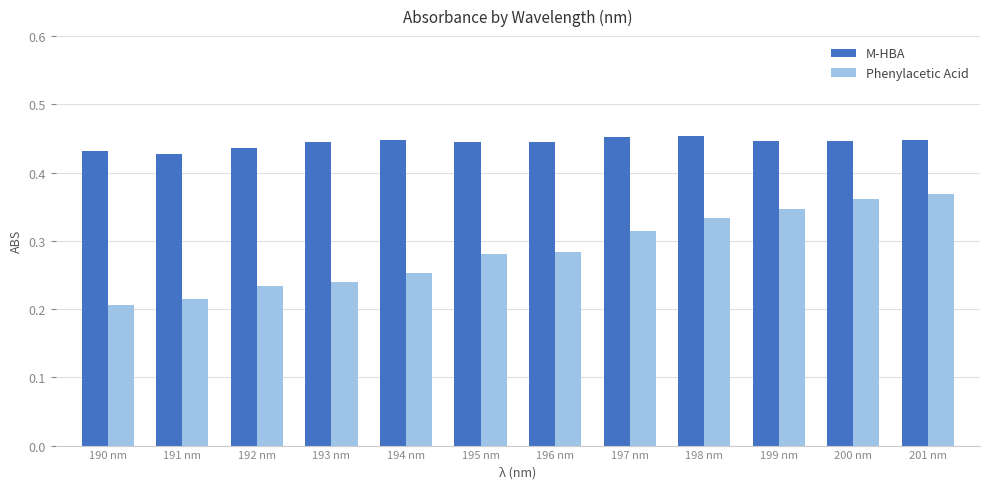

Is it true that Phenylacetic Acid equals 0.1 at 194 nm?

False